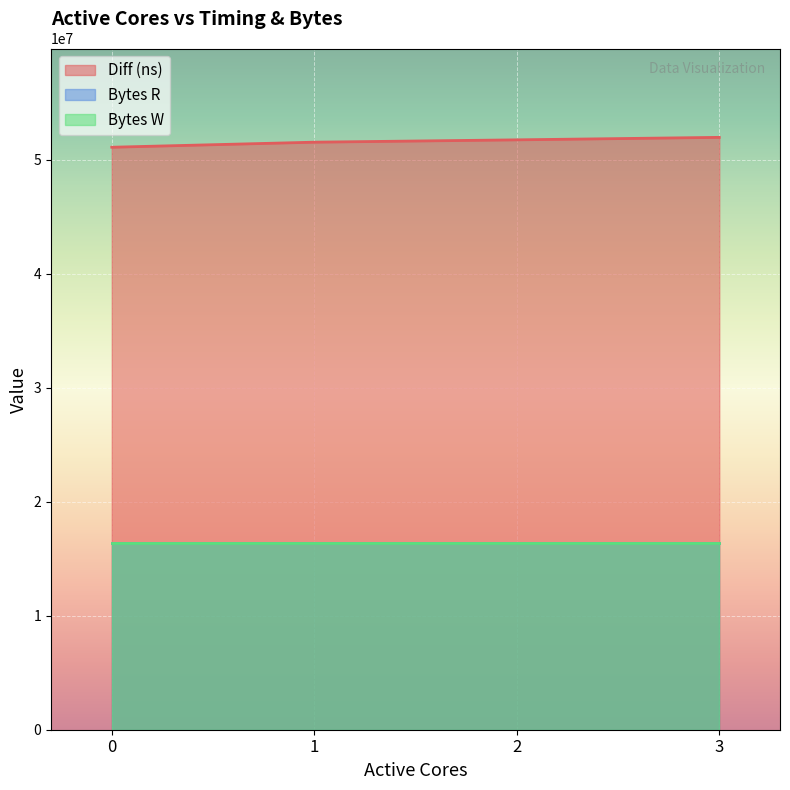

What is the difference between the highest and lowest values at 3?

35558000